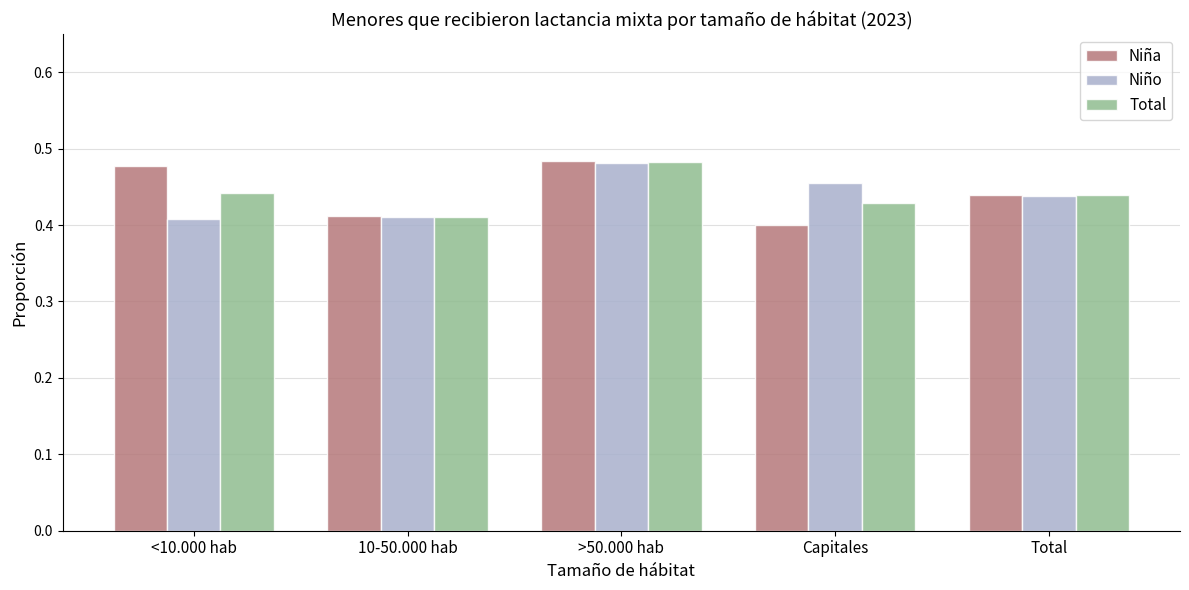

At which category is the sum across all series the highest?

>50.000 hab